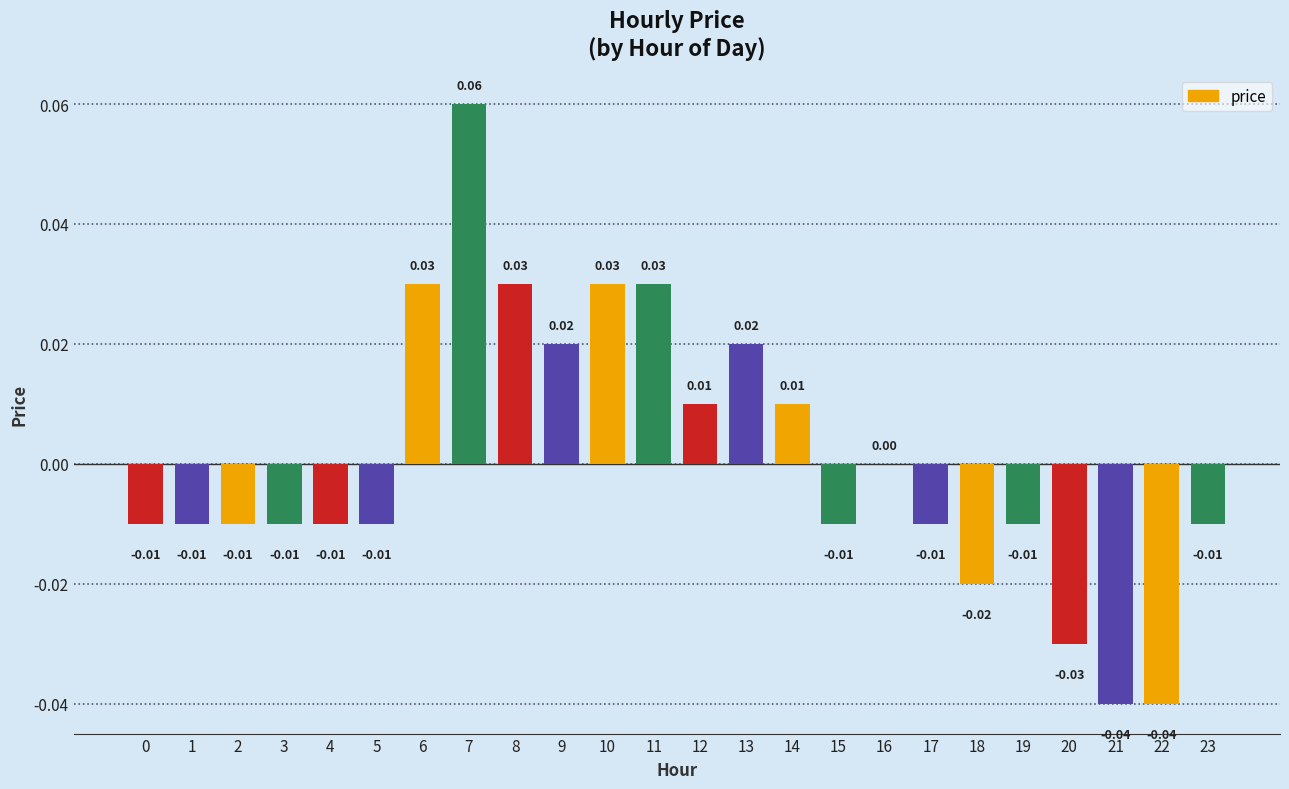

Are the bars horizontal?

No